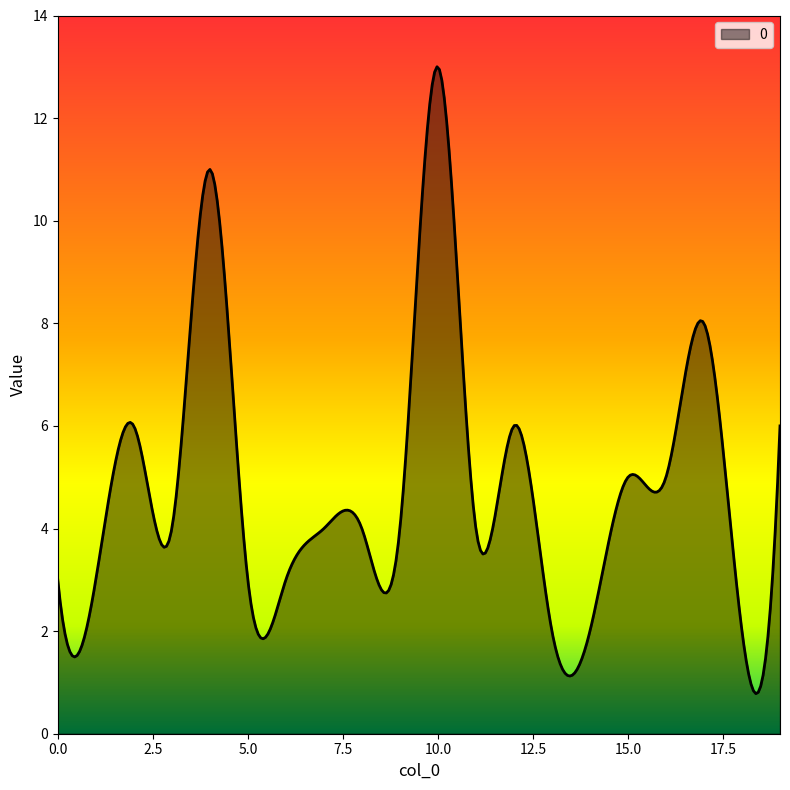

What is the minimum value shown in the chart?

0.8